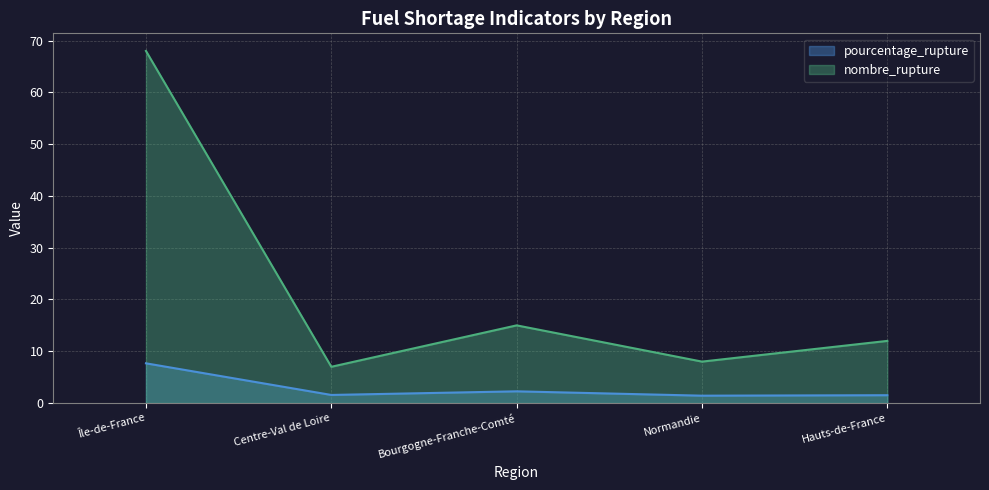

Where is the first local minimum for nombre_rupture?

Centre-Val de Loire